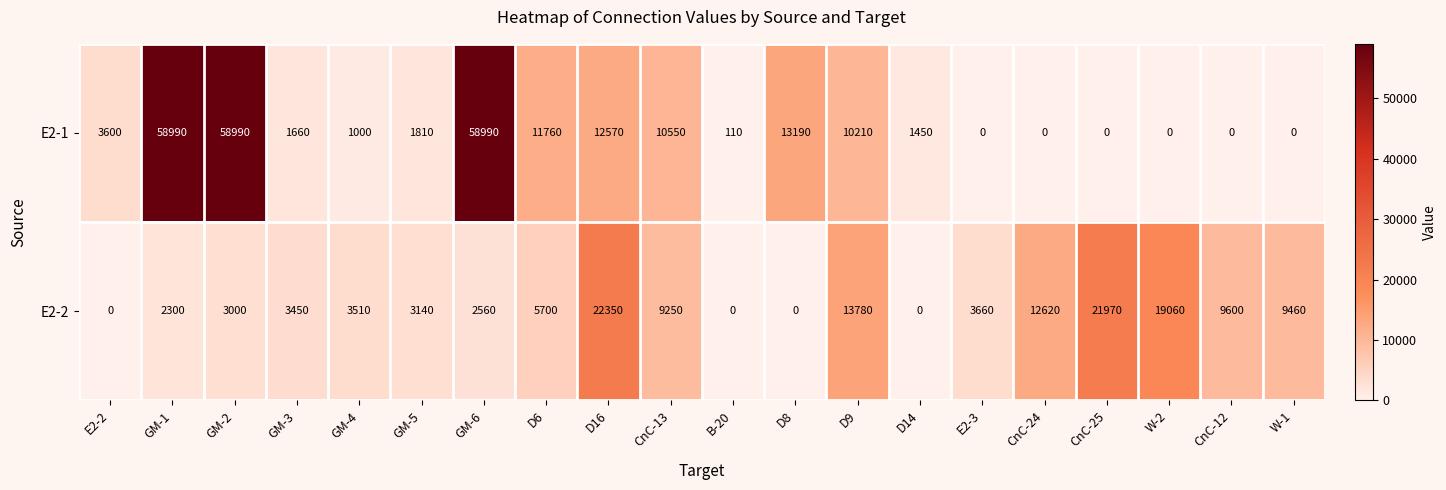

List the series in order of their peak value, highest first.

E2-1, E2-2